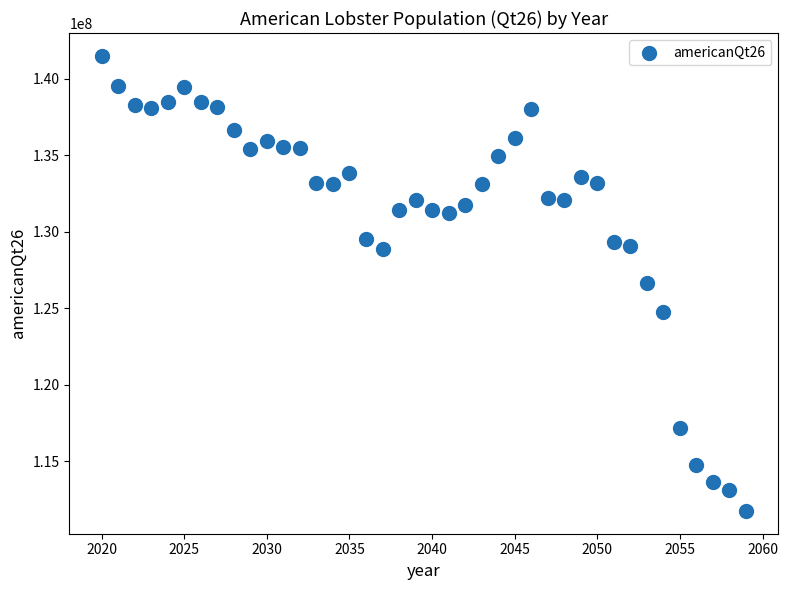

What is the range of Y values (max minus min)?

29762168